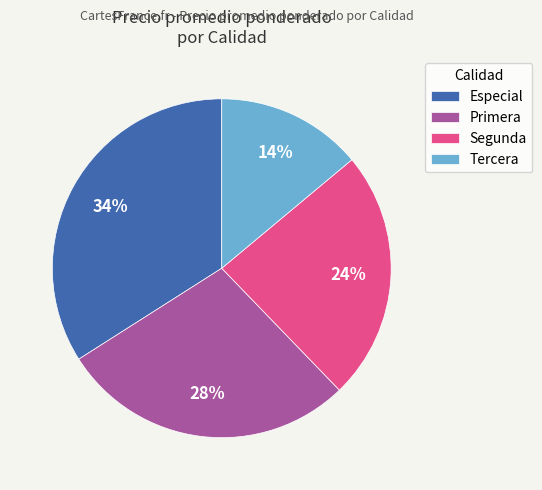

To the nearest percent, what is the average slice percentage?

25%